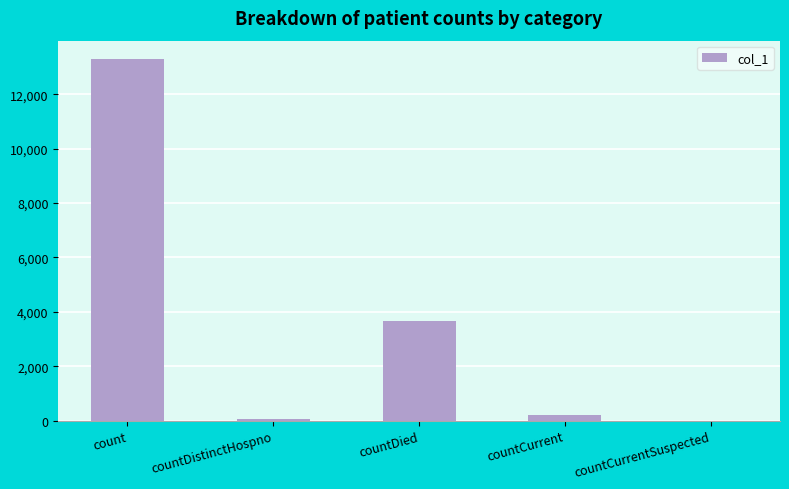

Where is the data nearest to the value 6650?

countDied